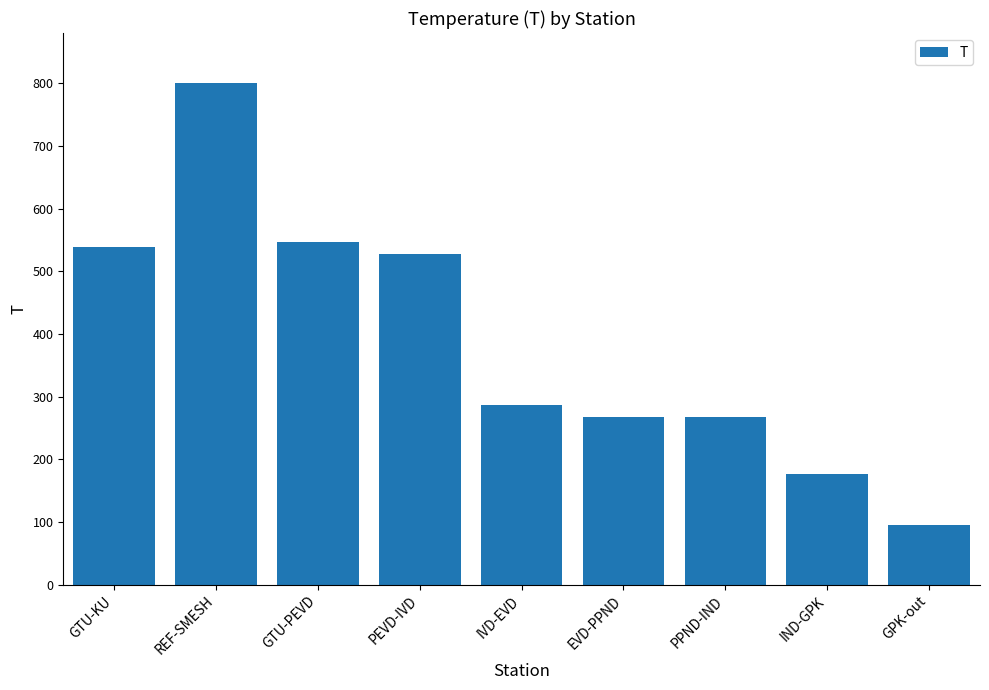

Are the bars horizontal?

No